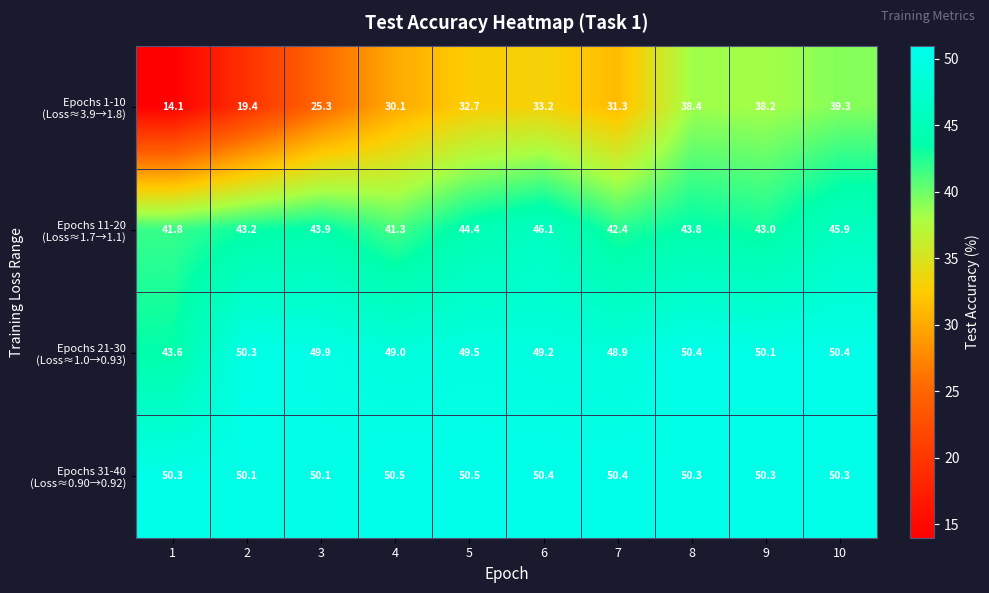

What is the greatest value displayed?

50.5